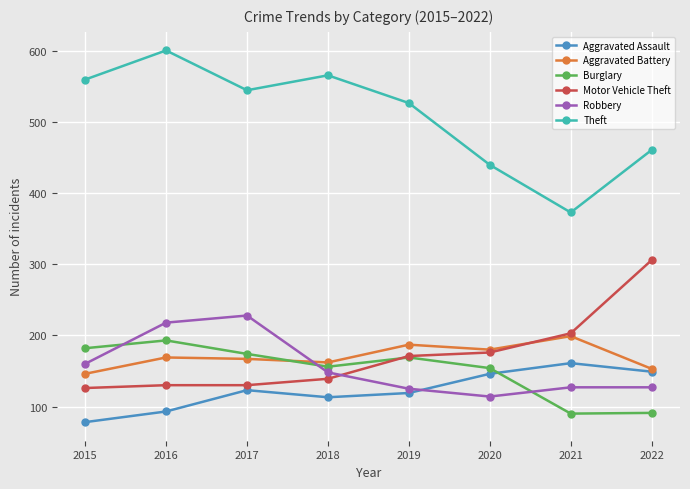

True or false: Aggravated Battery and Robbery intersect in this chart.

True